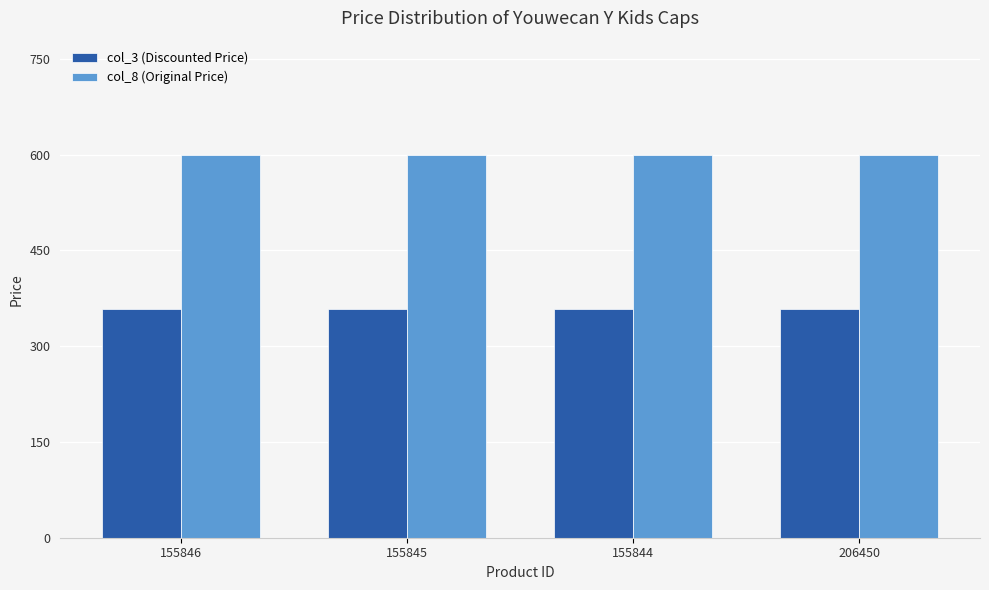

Reading left to right, transcribe all the data shown in this chart.

col_3 (Discounted Price): 359	359	359	359
col_8 (Original Price): 599	599	599	599